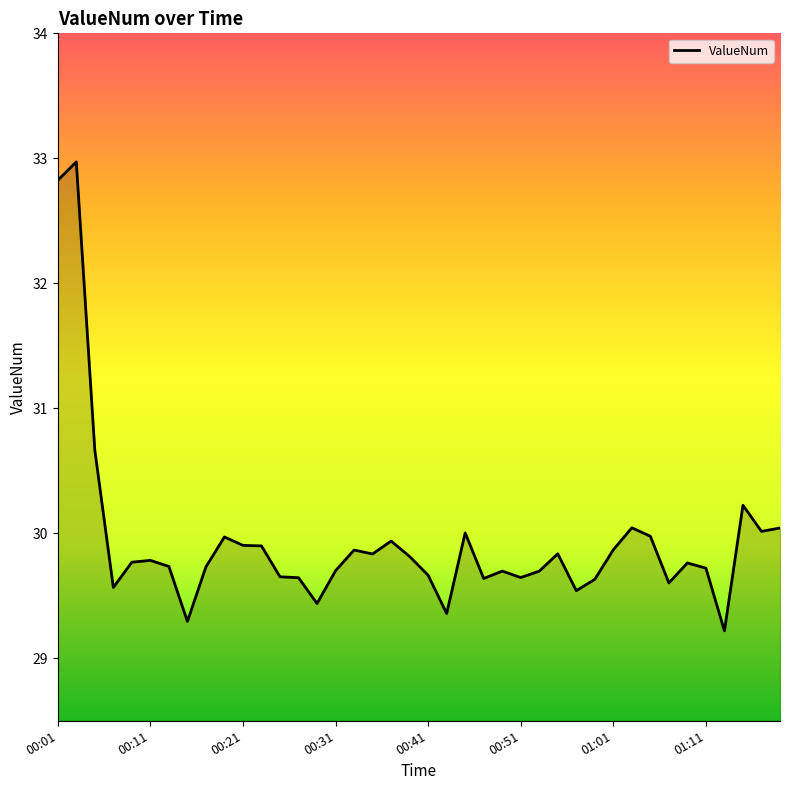

What is the minimum value shown in the chart?

29.2